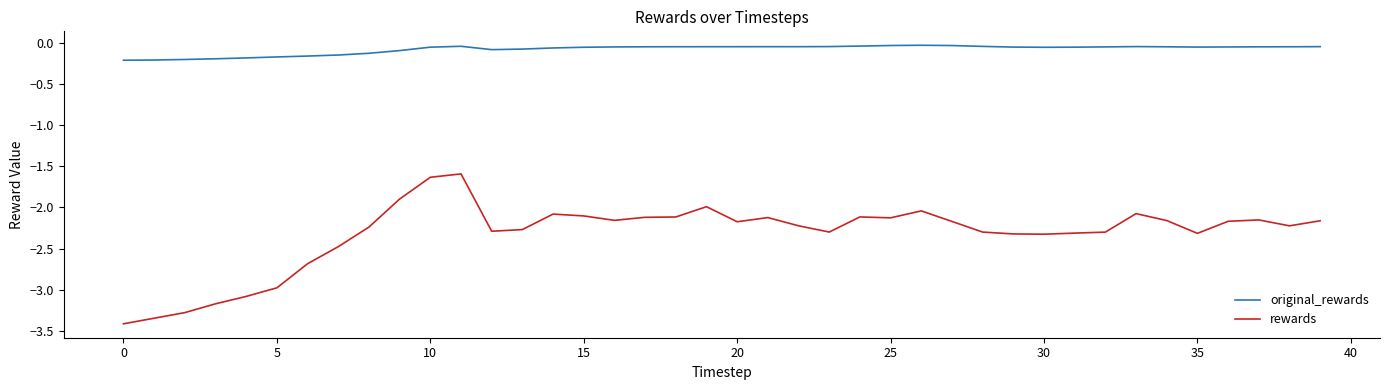

Rank the series by their maximum value, from lowest to highest.

rewards, original_rewards